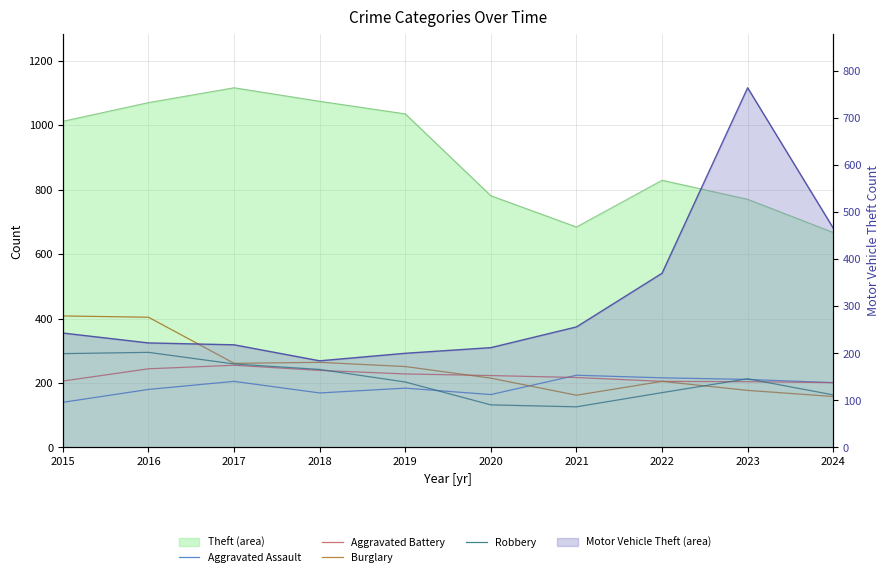

What is the value of the Robbery point at the 5th from the left?

203